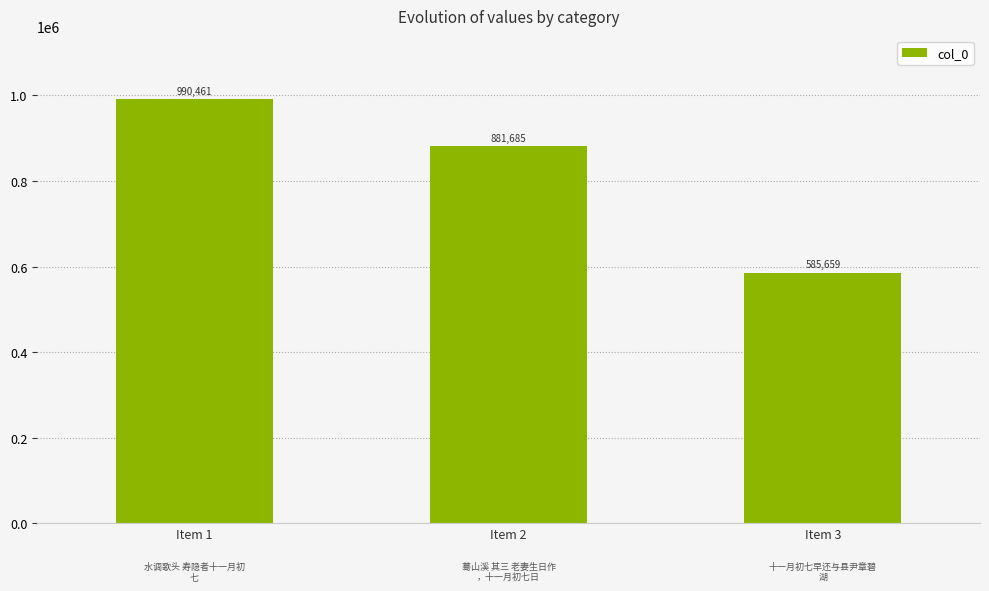

Which label corresponds to the smallest value in the chart?

Item 3